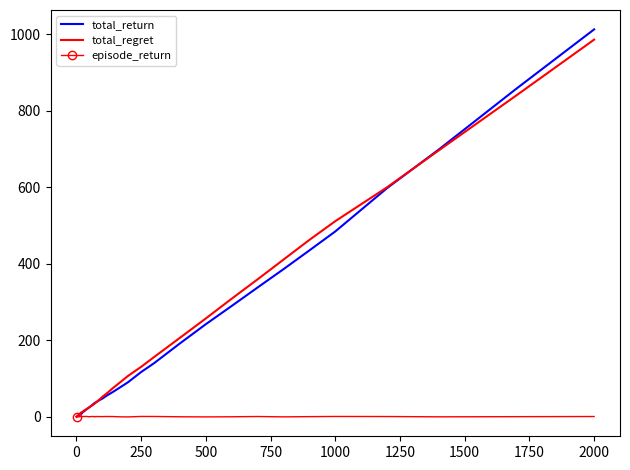

What is the maximum value shown in the chart?

1013.2